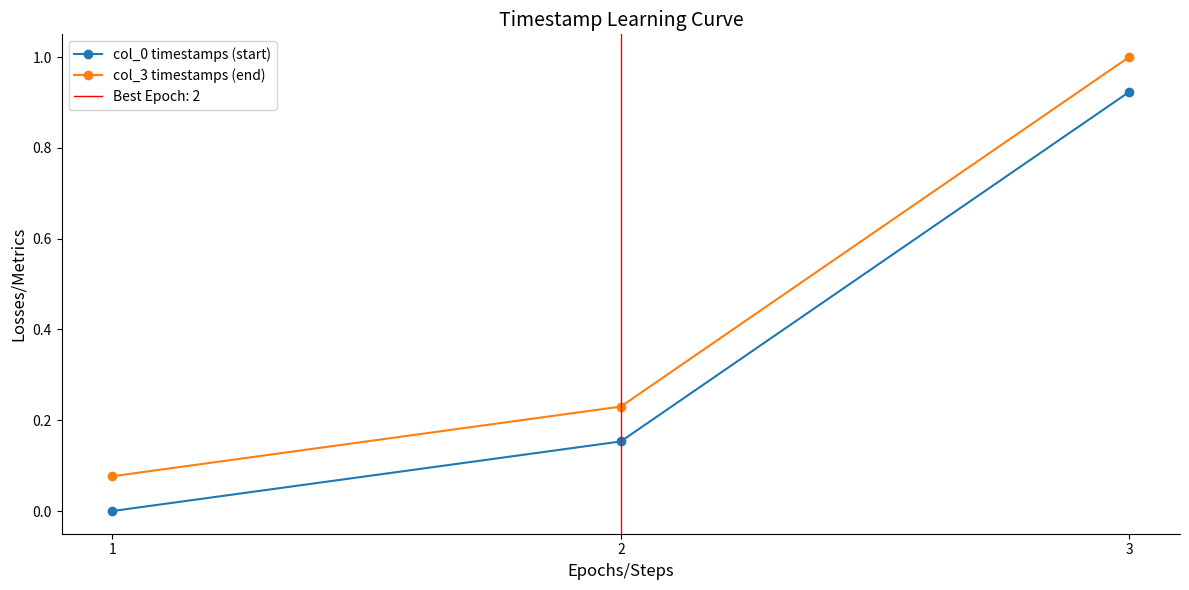

What is the difference between the second highest and minimum values in the col_3 timestamps (end) series?

0.2